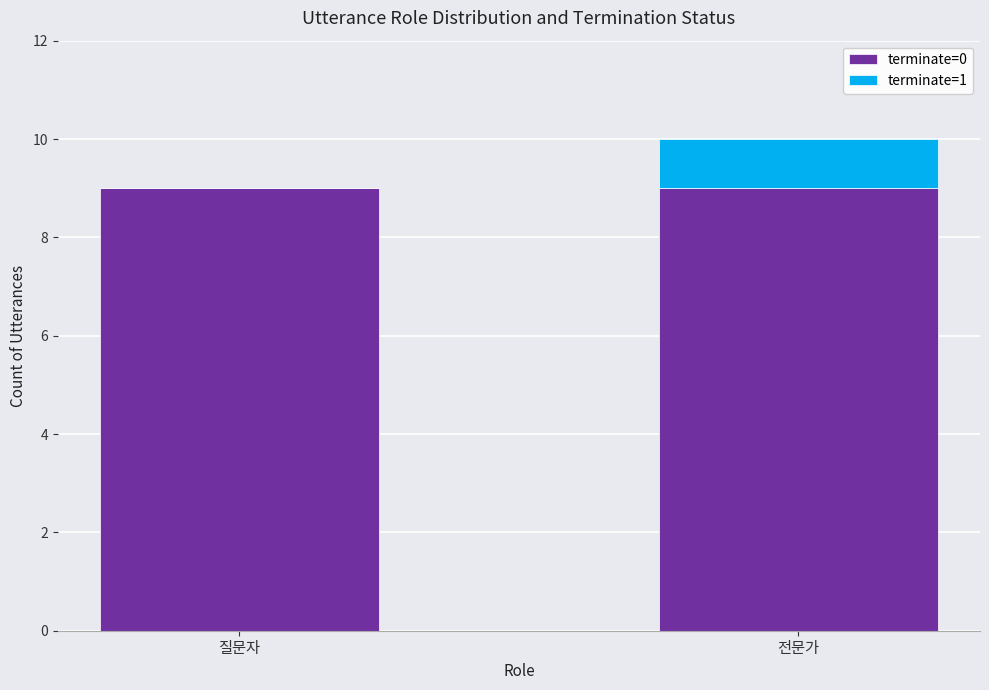

Is it true that terminate=0 equals 13 at 질문자?

False